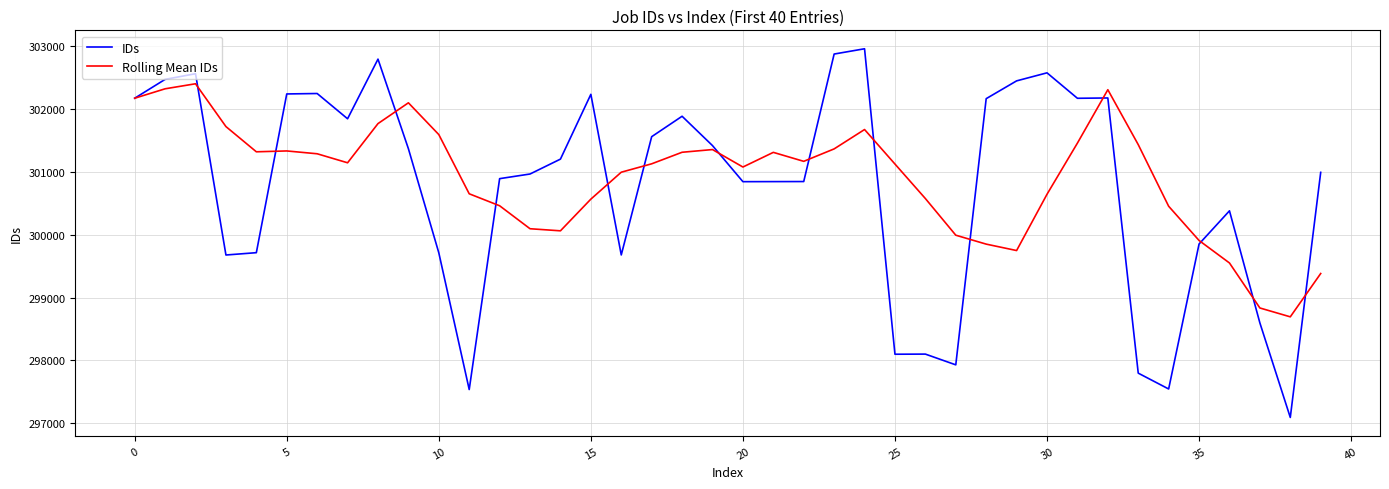

Which series has the widest spread of values?

IDs